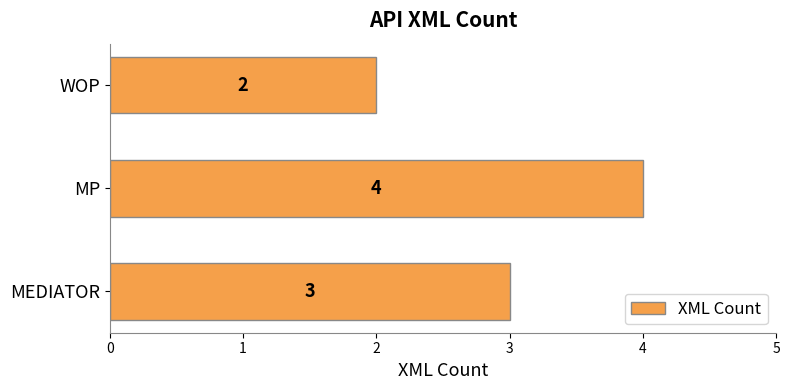

Reading top to bottom, extract all data points from this chart.

WOP=2	MP=4	MEDIATOR=3